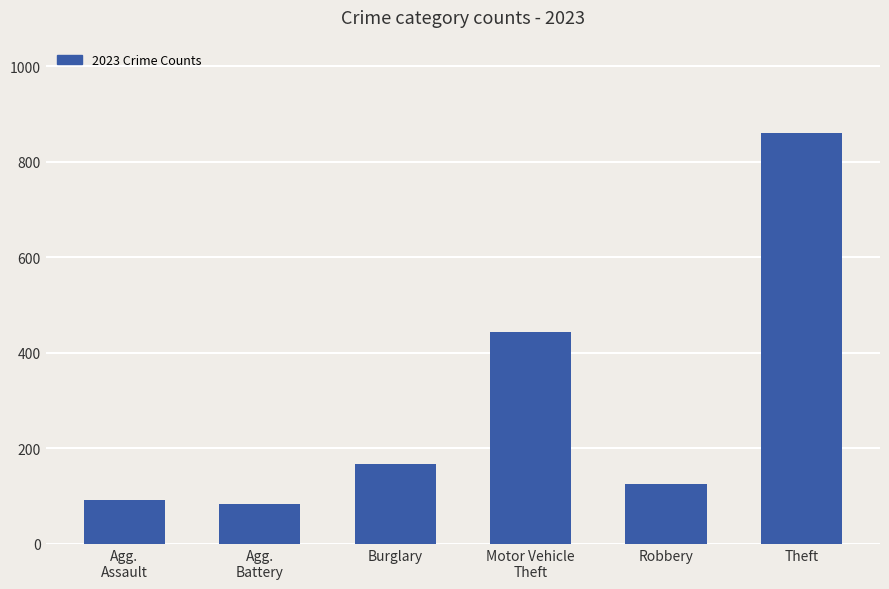

Reading left to right, extract all data points from this chart.

Agg.
Assault=93	Agg.
Battery=83	Burglary=167	Motor Vehicle
Theft=444	Robbery=125	Theft=861